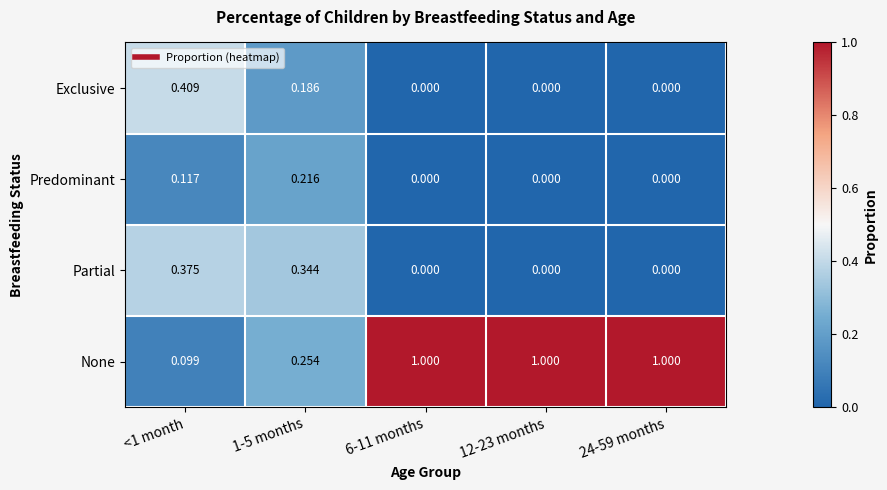

Is the value of Exclusive at 12-23 months greater than the value of None at 12-23 months?

No